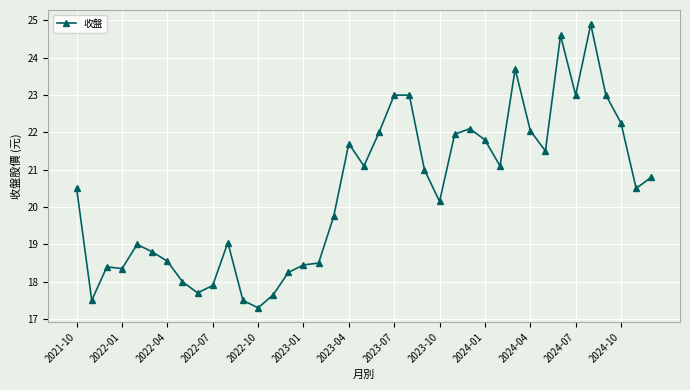

True or false: the data has more than 2 interior local peaks.

True